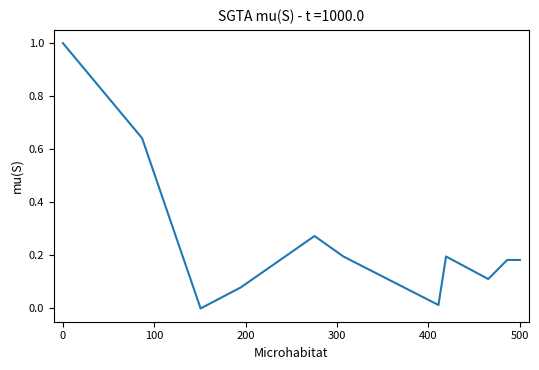

What is the difference between the maximum and minimum values?

1.0